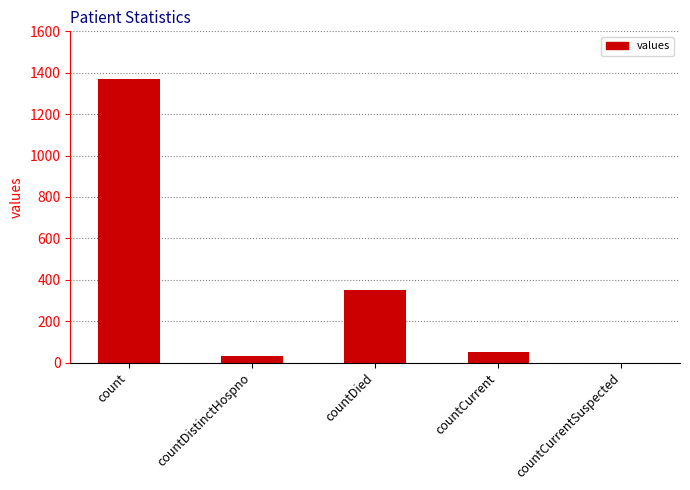

At which label is the value closest to 685?

countDied